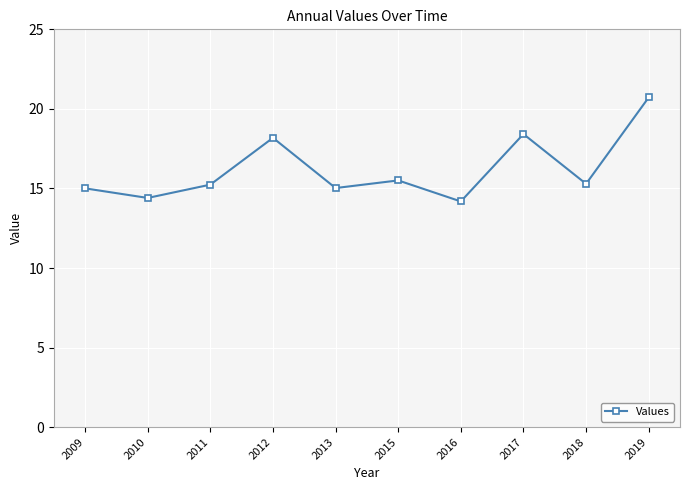

The value at 2013 is 15.0. True or false?

True